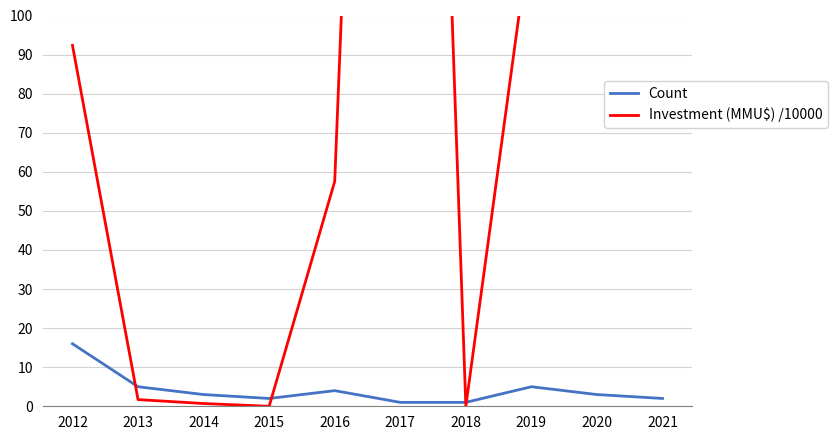

How many interior local valleys does the Count series have?

1